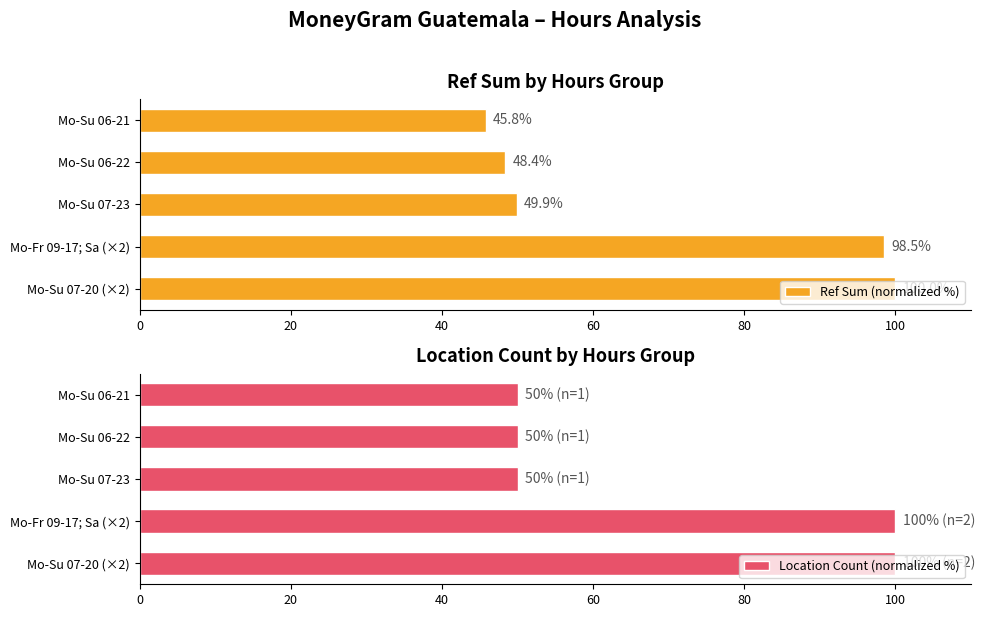

What is the highest value of the Ref Sum (normalized %) series?

100.0